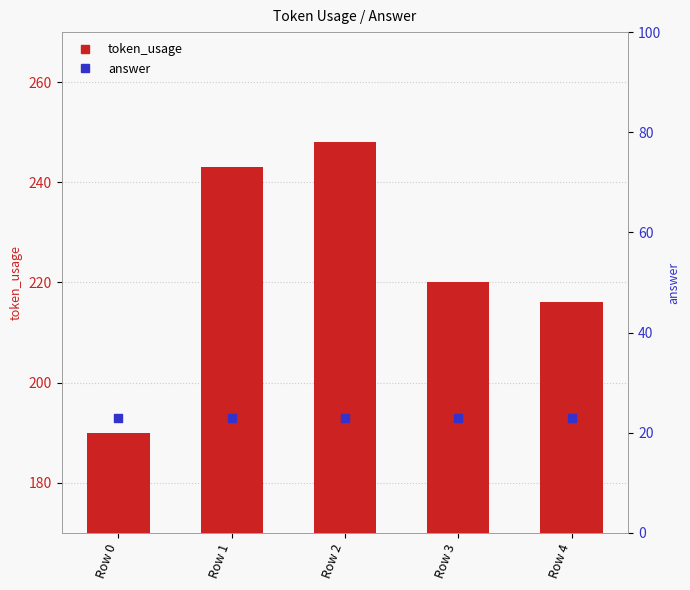

At how many categories does at least one series exceed 212?

4